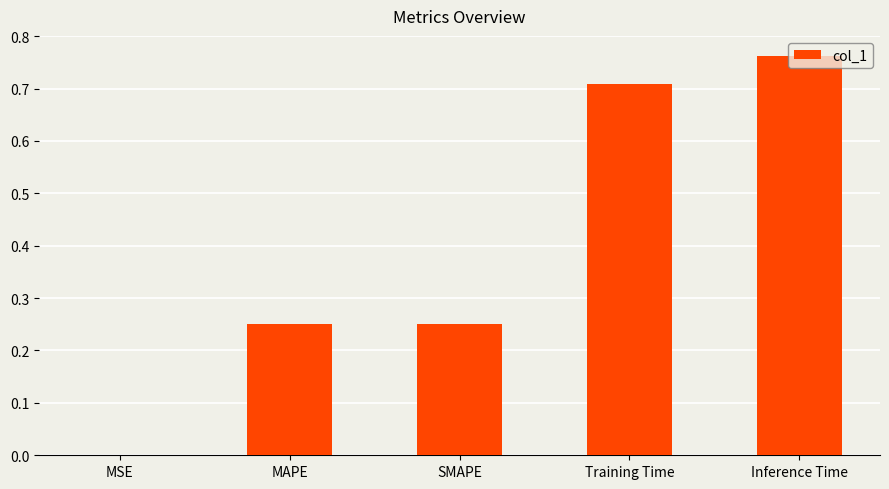

True or false: the data shows 0.0 at MSE.

True